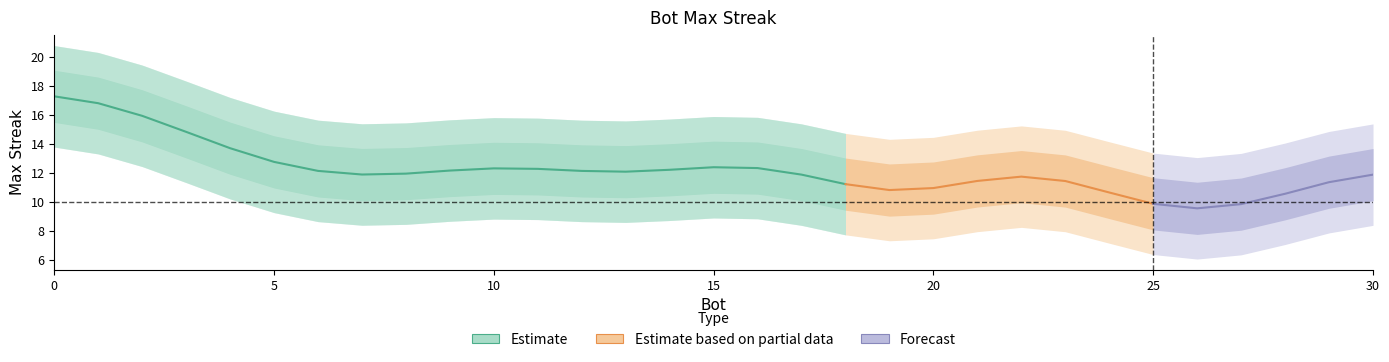

Does the chart display data point markers on the line(s)?

No